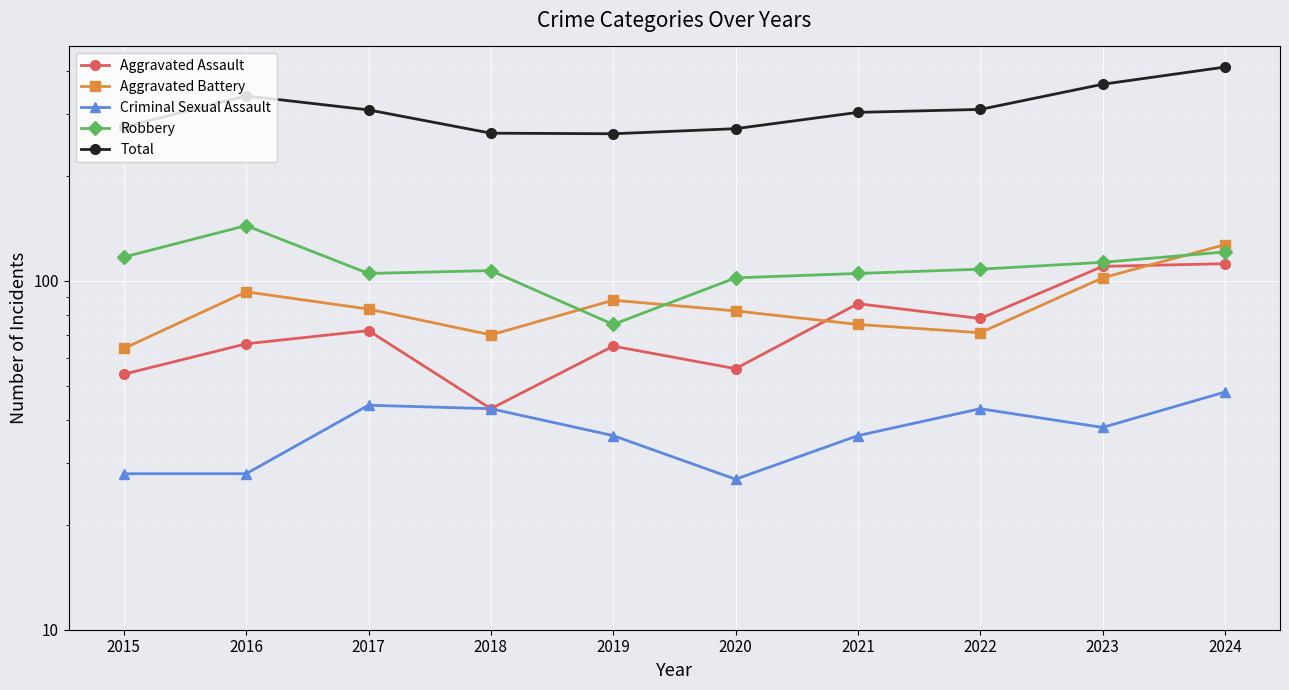

True or false: Total and Aggravated Battery intersect in this chart.

False